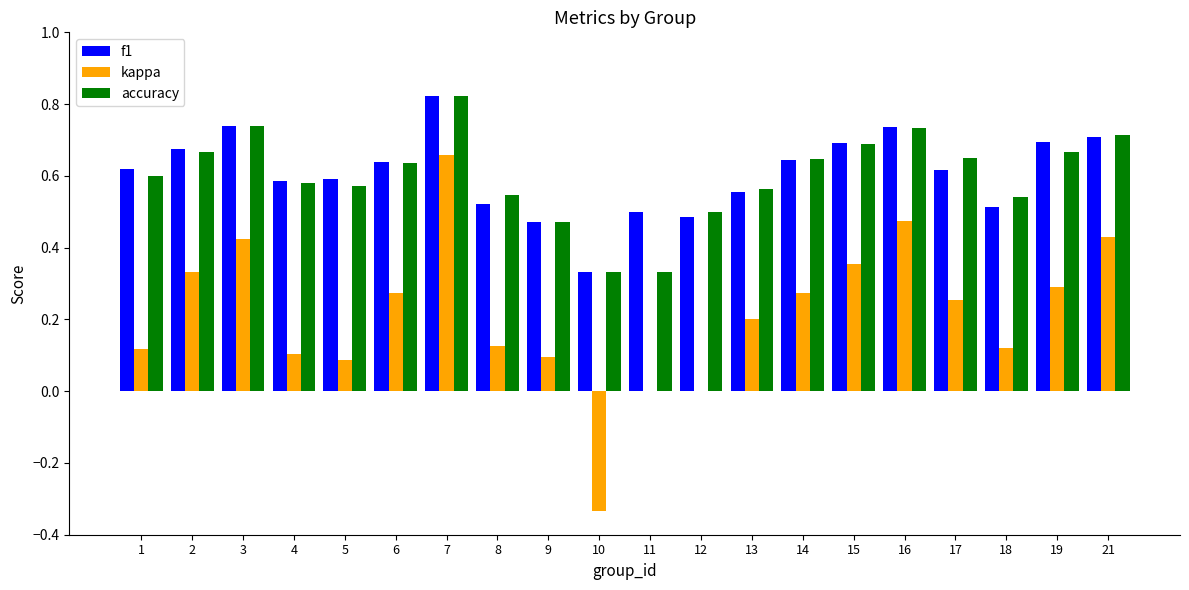

At which label does accuracy reach its peak?

7